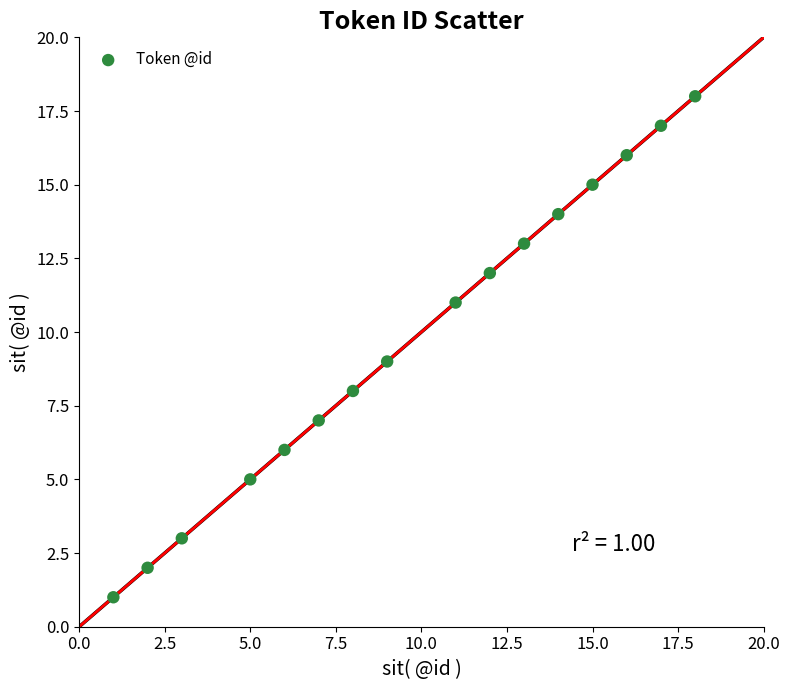

What is the range of Y values (max minus min)?

17